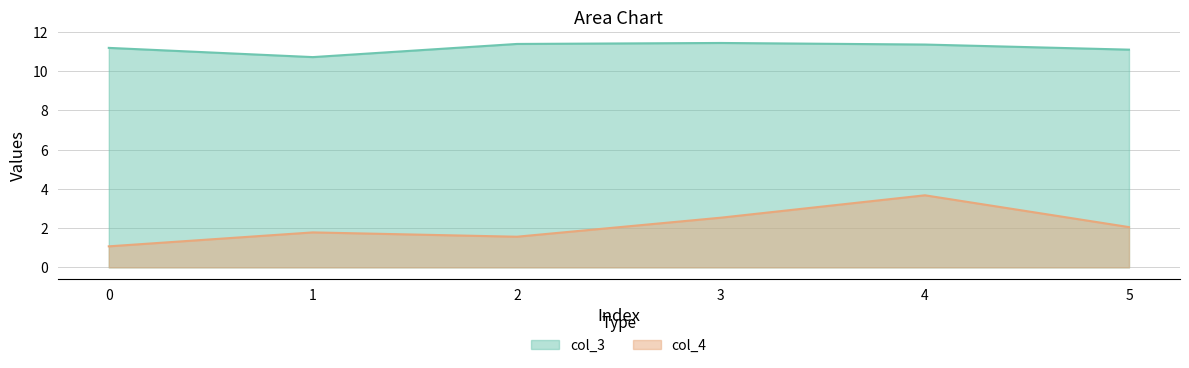

True or false: col_3 and col_4 intersect in this chart.

False